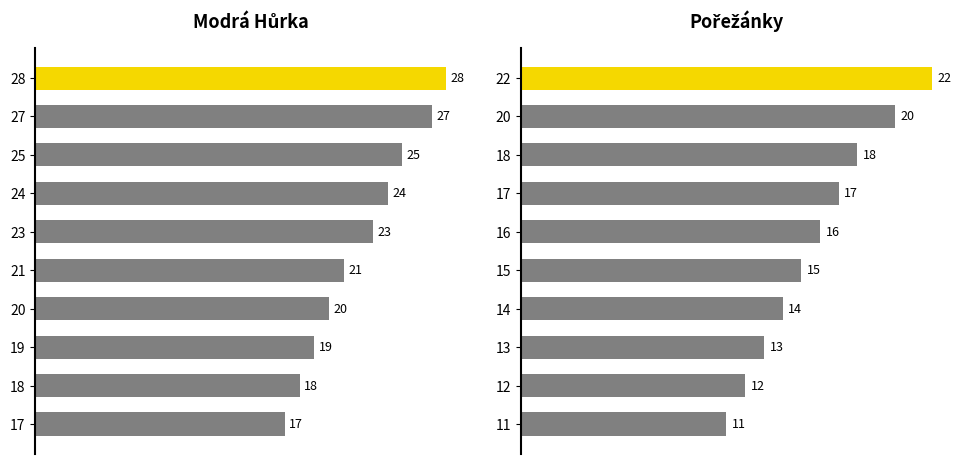

List the series in order of their overall mean, highest first.

Modrá Hůrka, Pořežánky